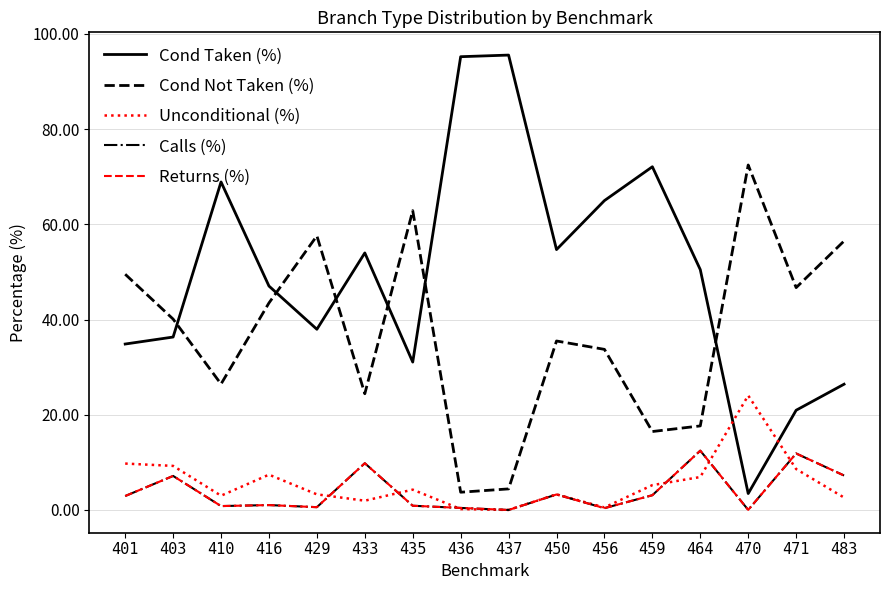

At which category is the sum across all series the highest?

456